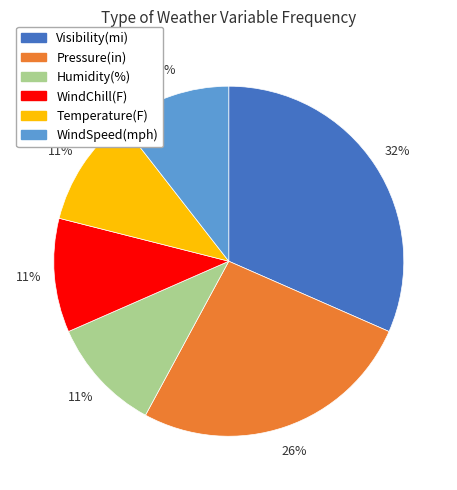

The Visibility(mi) slice represents 39% of the pie. True or false?

False